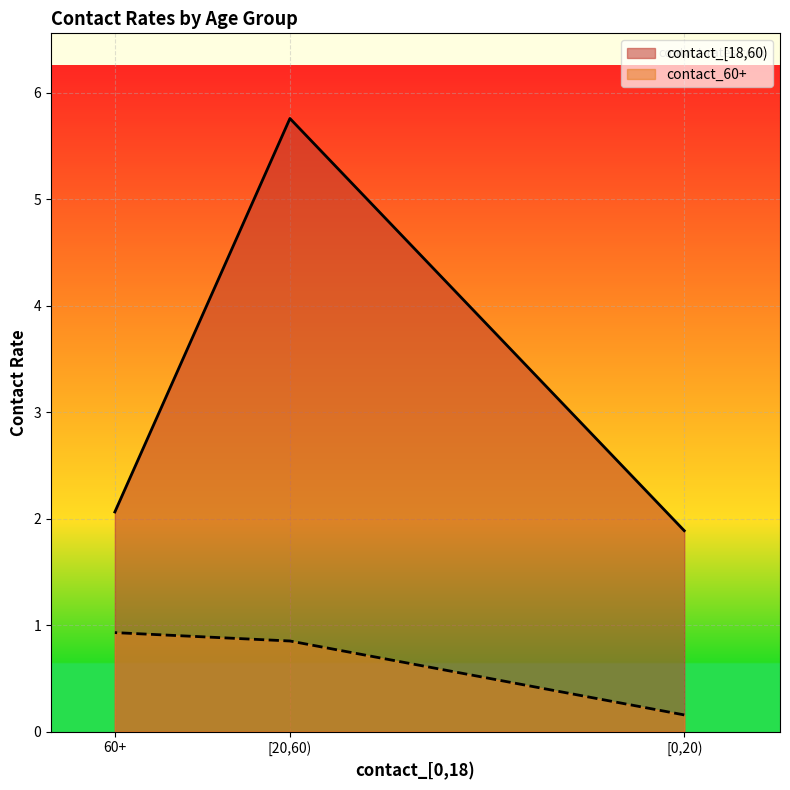

List the series in order of their overall mean, lowest first.

contact_60+, contact_[18,60)